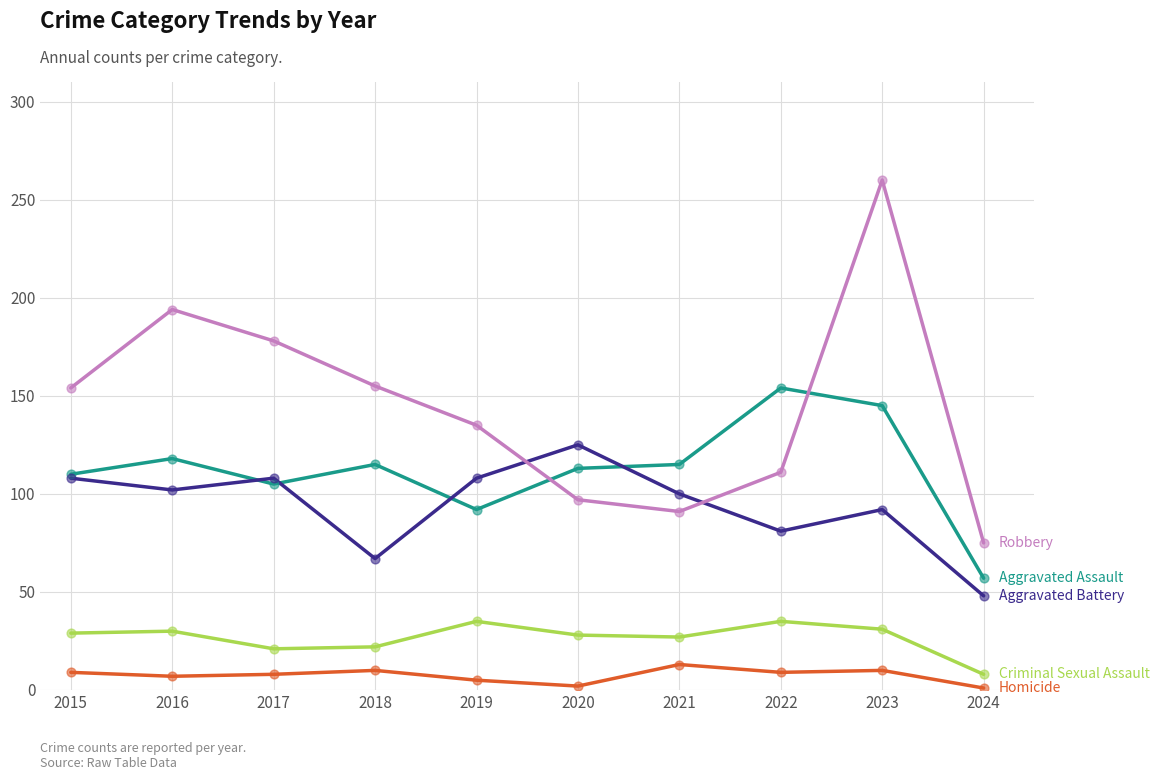

What is the total value across all series at 2023?

538